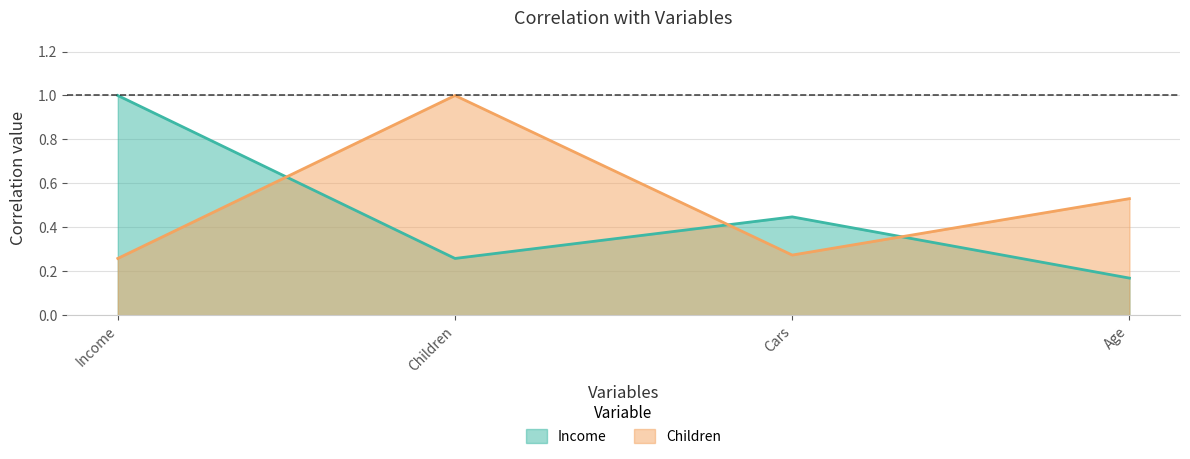

Count the number of data series in this chart.

2